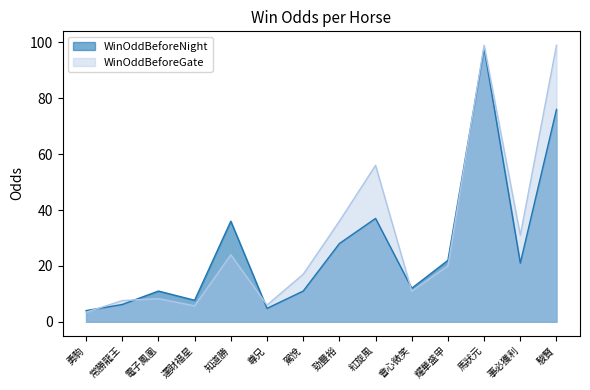

Where do WinOddBeforeGate and WinOddBeforeNight first cross each other?

勇駒 and 常勝龍王